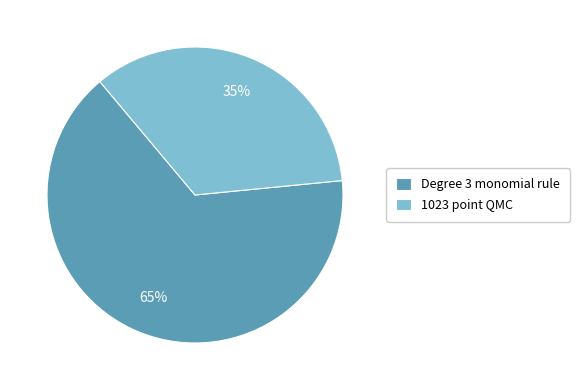

Is it true that 1023 point QMC is 24% of the pie?

False